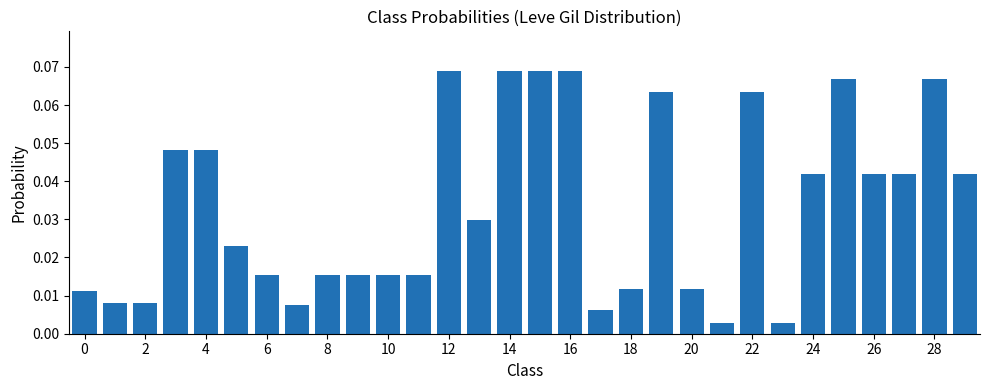

How many distinct data groups are displayed?

1